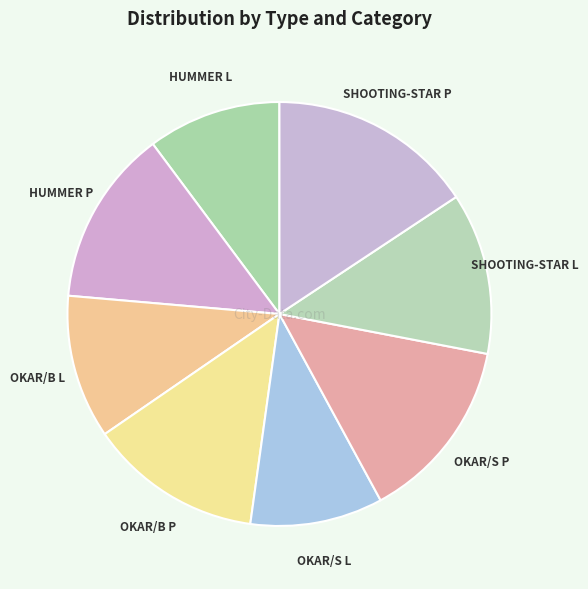

How many segments does this pie chart have?

8